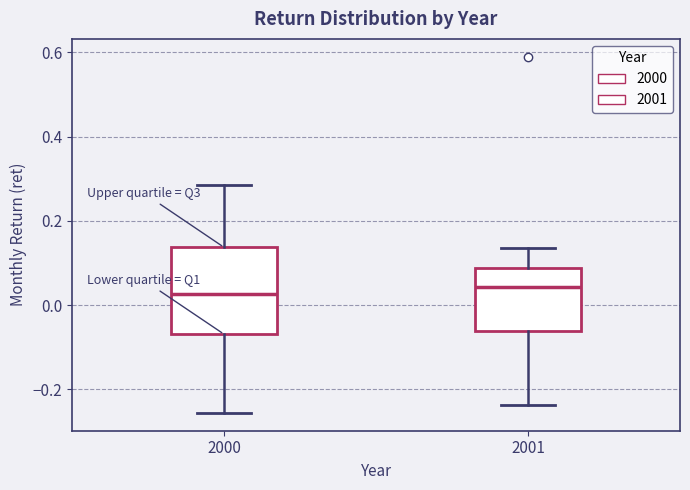

Reading left to right, read every box against the y-axis: the position of its median line, the range the box covers, and the ends of its whiskers. The values are not printed on the chart, so give them approximately, as read against the axis.

2000: median 0.02, box -0.06 to 0.14, whiskers -0.26 to 0.28
2001: median 0.04, box -0.06 to 0.08, whiskers -0.24 to 0.14